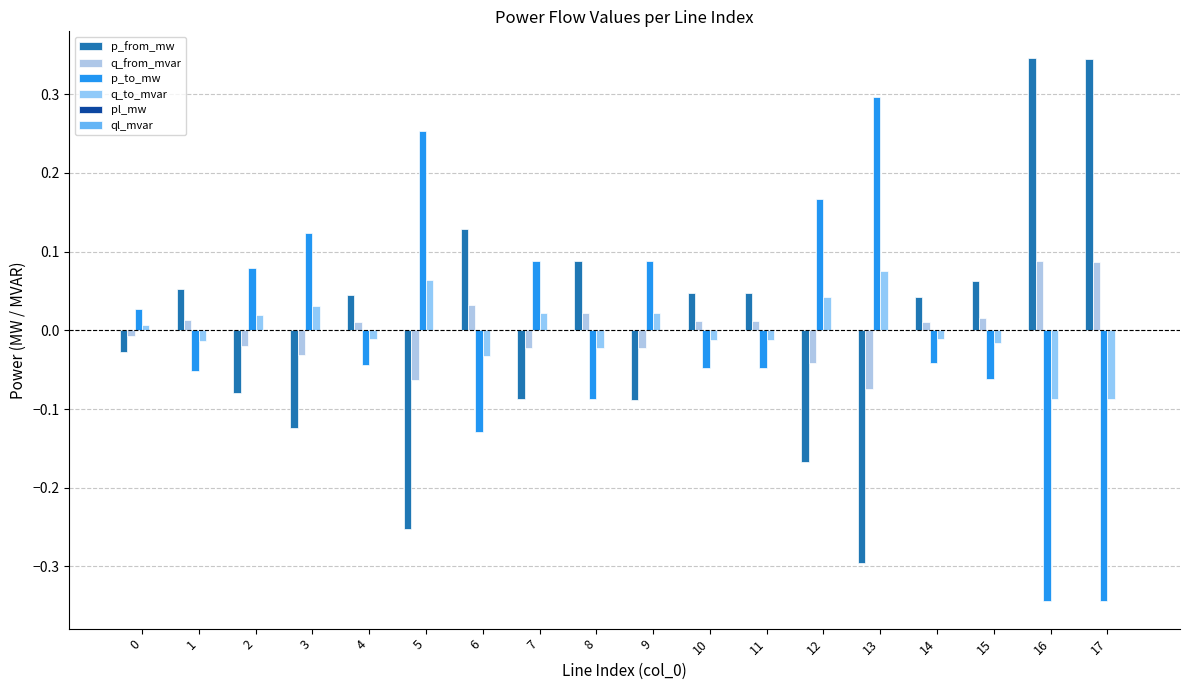

What is the difference between the highest and lowest values at 17?

0.7